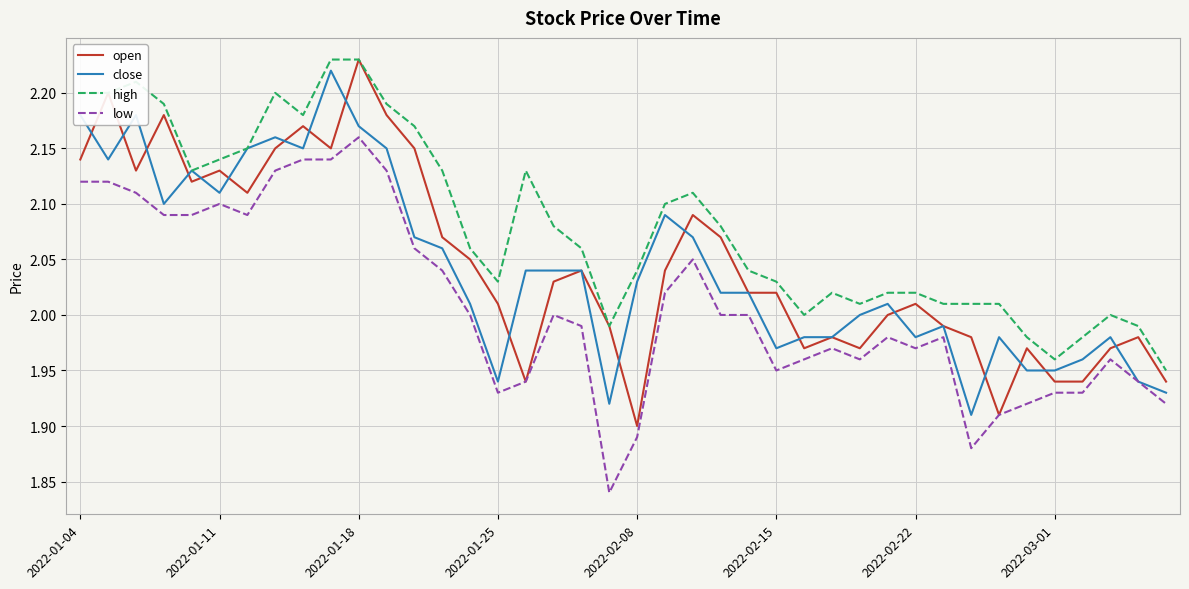

True or false: high and low cross at least once.

False